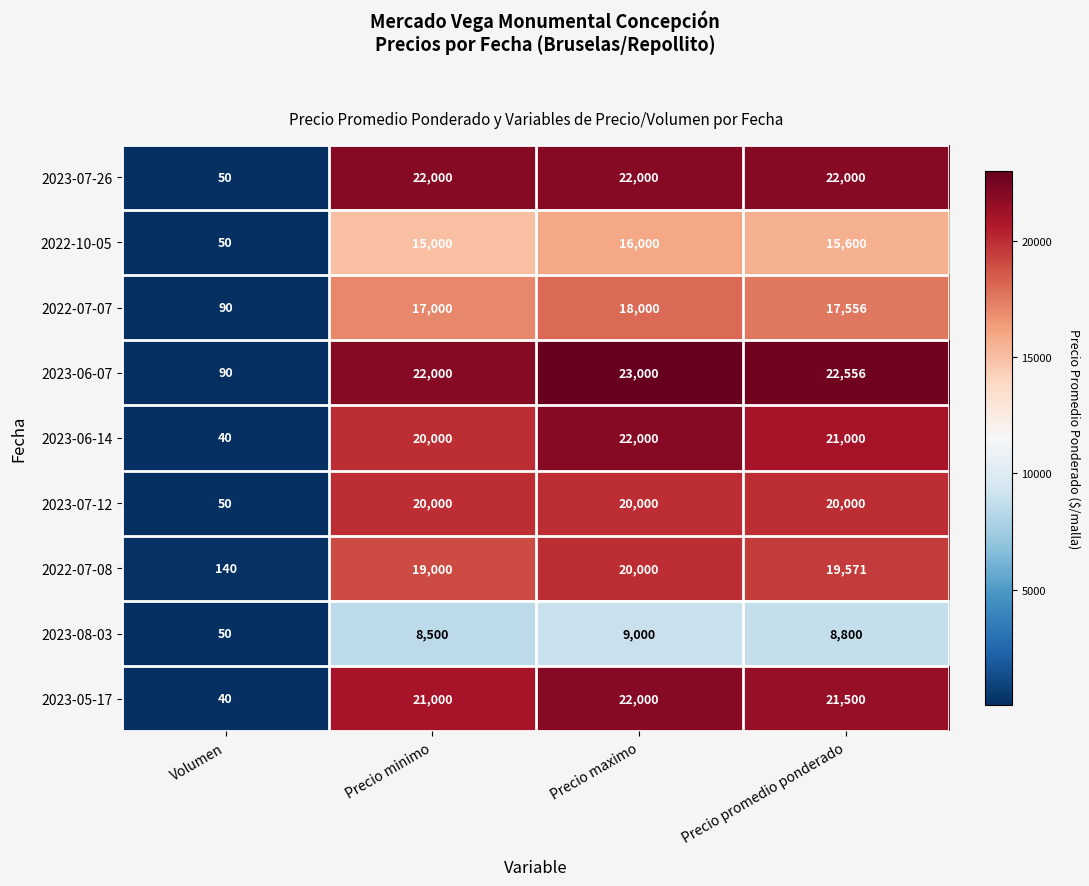

Which series has the largest range (max minus min)?

2023-06-07